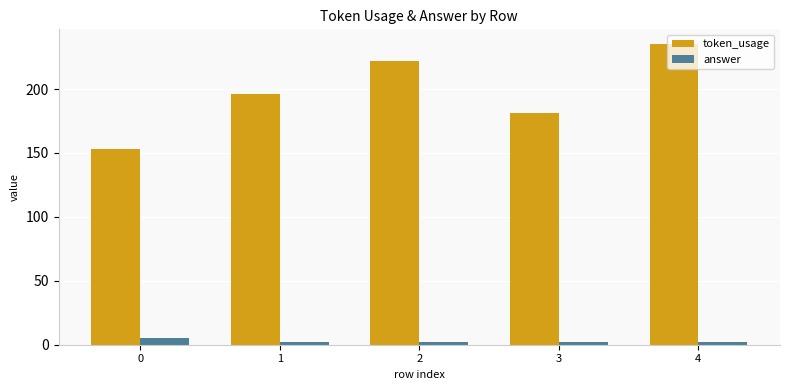

How many distinct data groups are displayed?

2